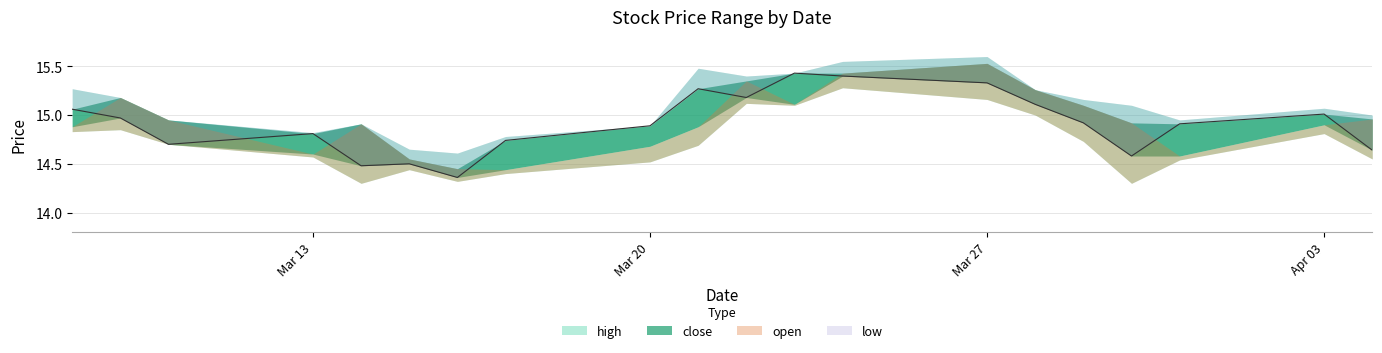

Is it true that open equals 14.9 at 2023-03-30?

True